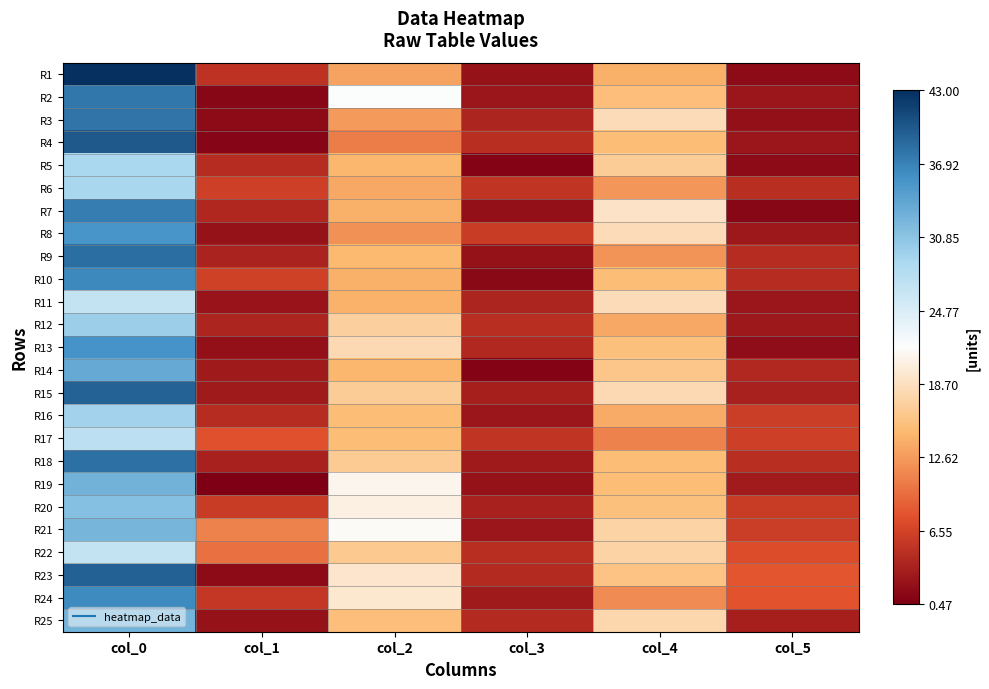

At which category is the sum across all series the highest?

col_0